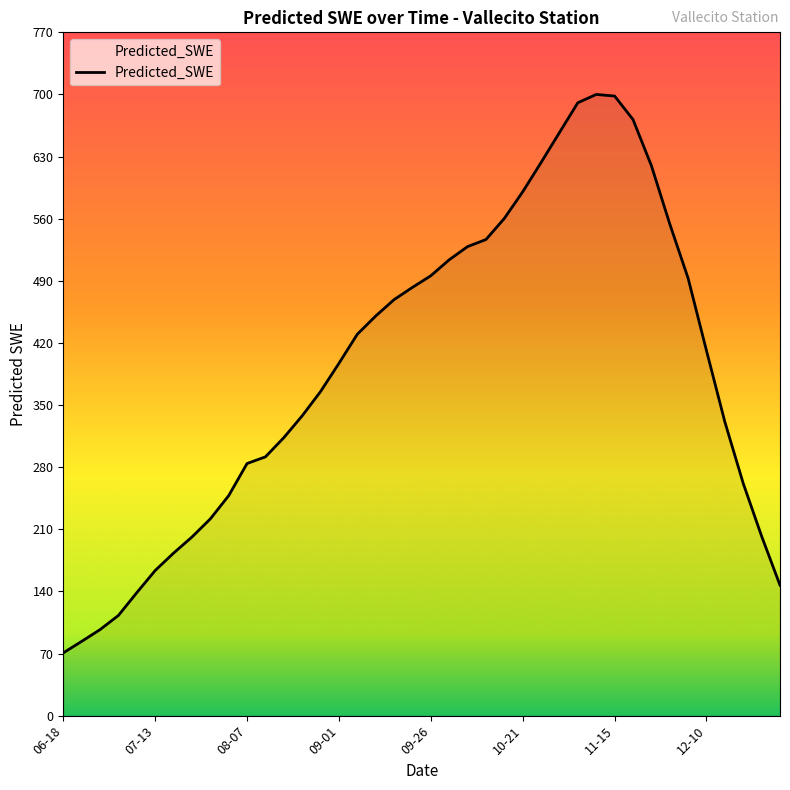

What is the difference between the maximum and minimum values?

629.8